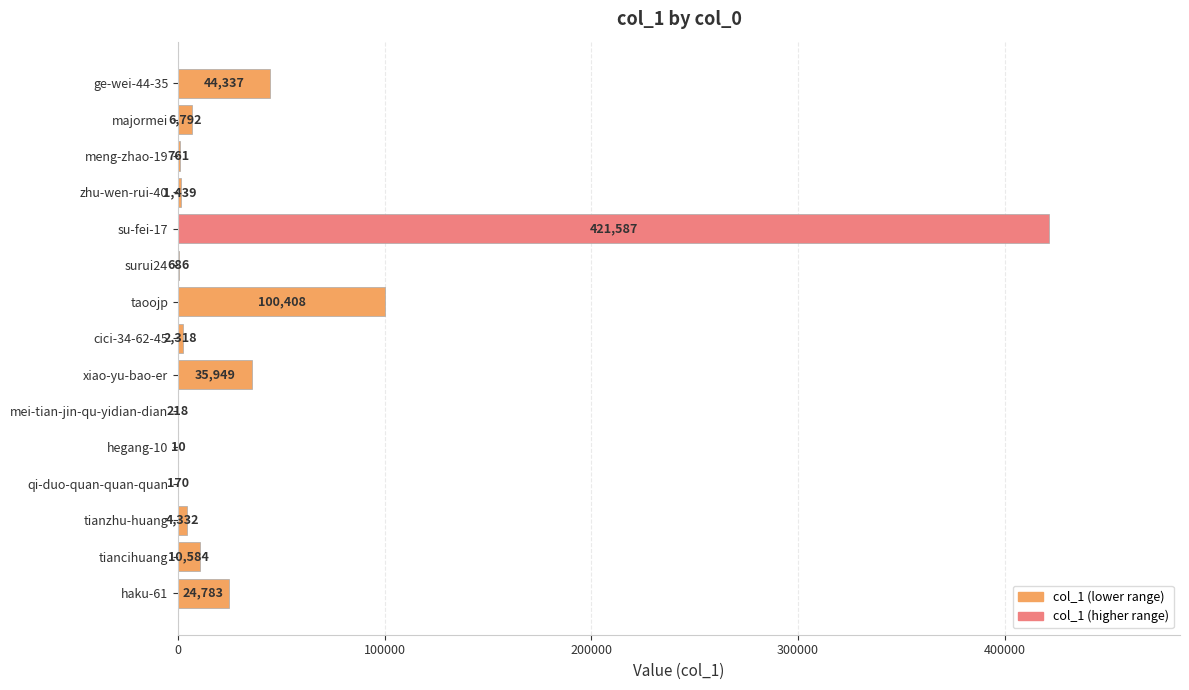

How many categories are shown in the chart?

15